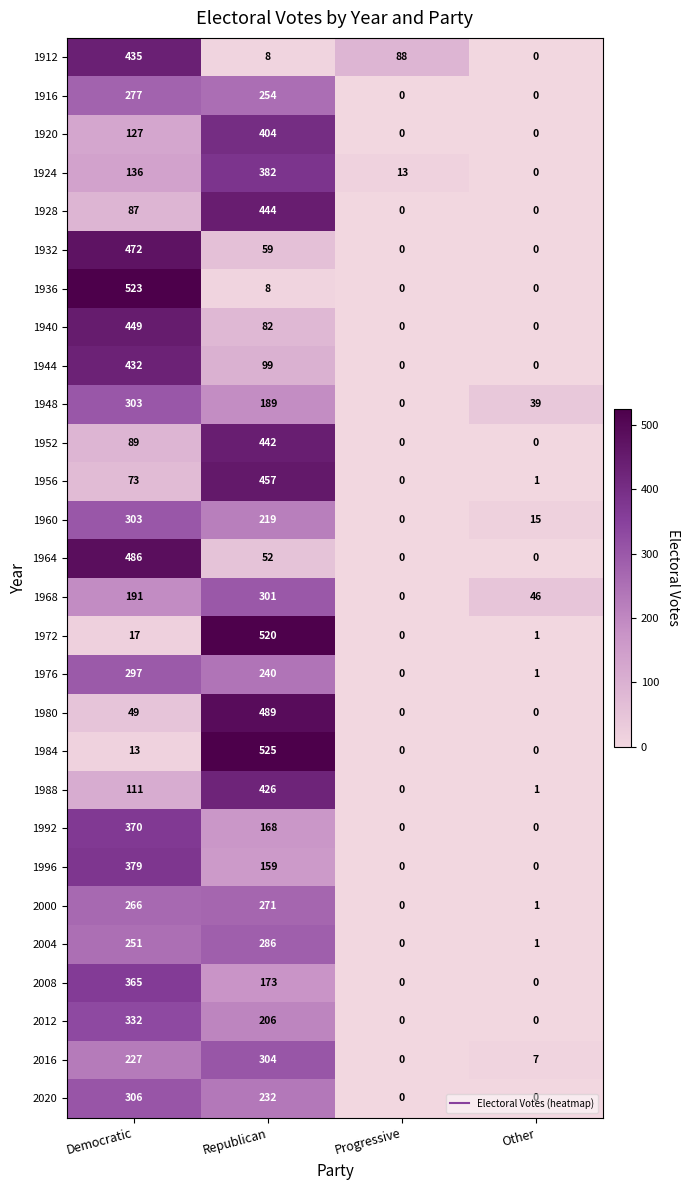

What is the difference between the second highest and second lowest values in the 1964 series?

52